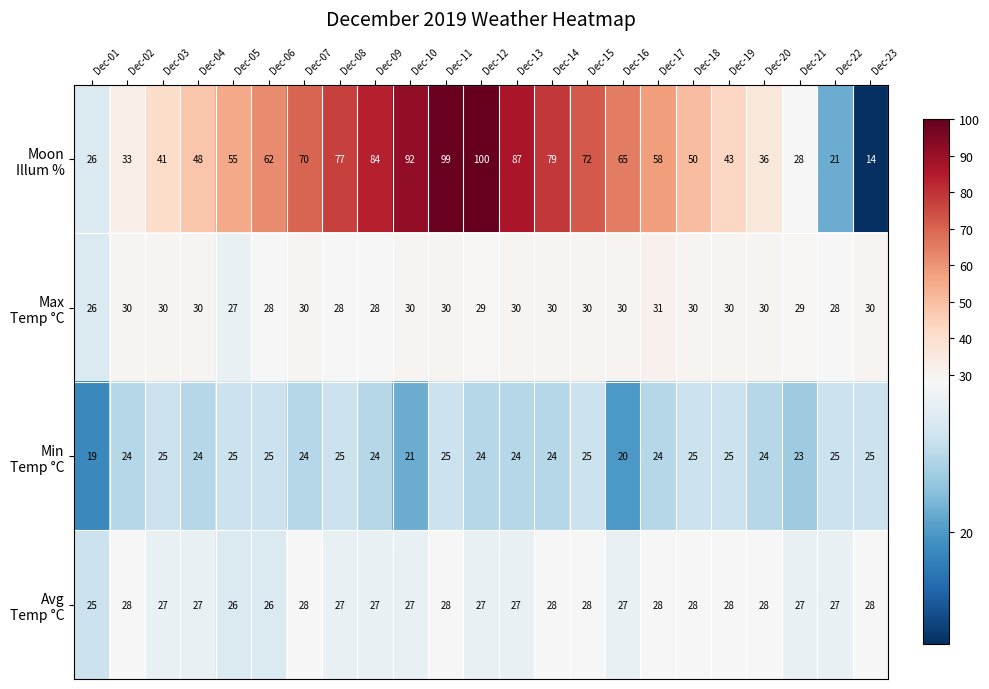

What is the total value across all series at Dec-23?

97